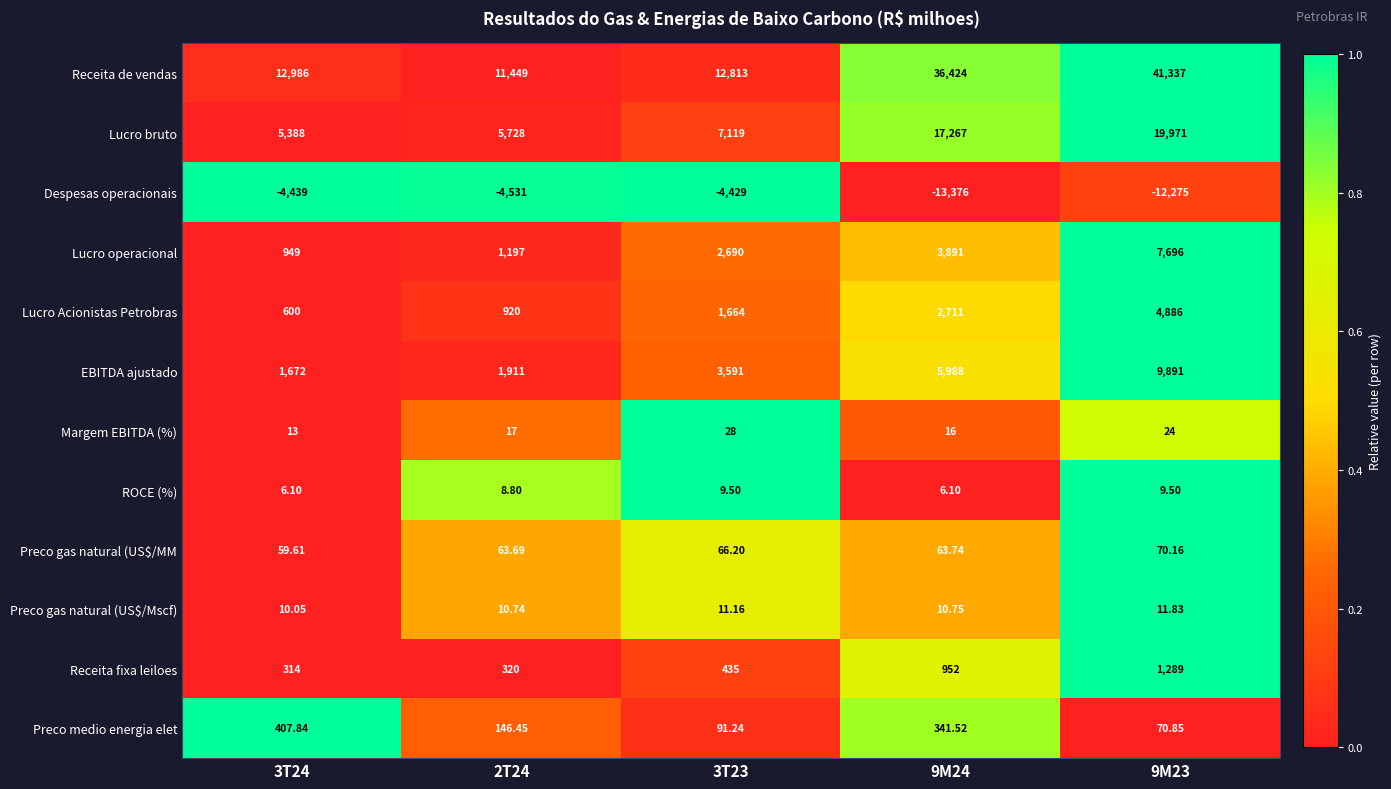

Rank the series at 2T24 from lowest to highest value.

Despesas operacionais, ROCE (%), Preco gas natural (US$/Mscf), Margem EBITDA (%), Preco gas natural (US$/MM, Preco medio energia elet, Receita fixa leiloes, Lucro Acionistas Petrobras, Lucro operacional, EBITDA ajustado, Lucro bruto, Receita de vendas